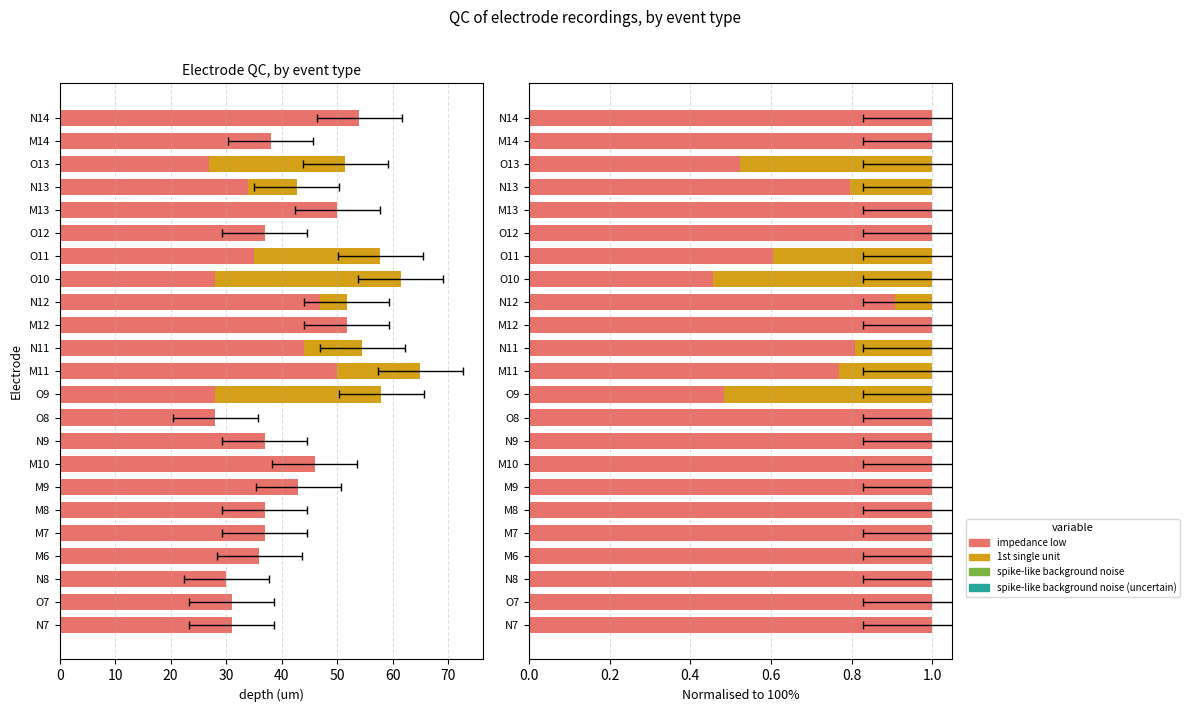

Which series has the largest range (max minus min)?

impedance low